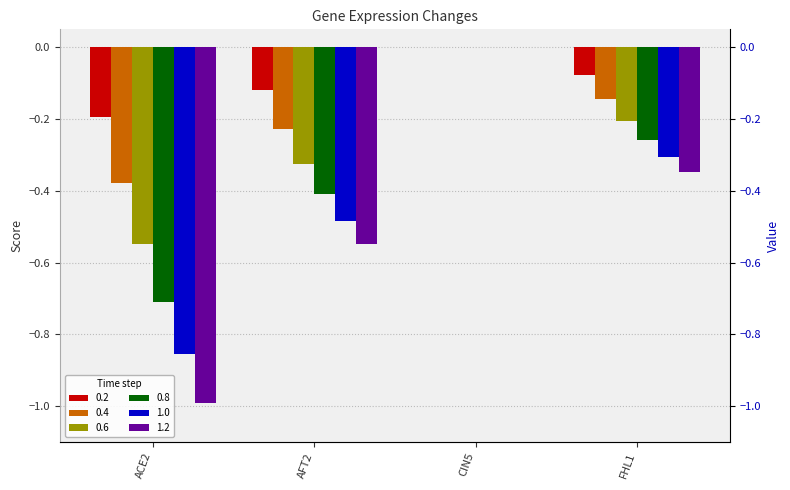

Reading right to left, what are all the values shown in this chart?

0.2: -0.1	0.0	-0.1	-0.2
0.4: -0.1	0.0	-0.2	-0.4
0.6: -0.2	0.0	-0.3	-0.5
0.8: -0.3	0.0	-0.4	-0.7
1.0: -0.3	0.0	-0.5	-0.9
1.2: -0.3	0.0	-0.5	-1.0